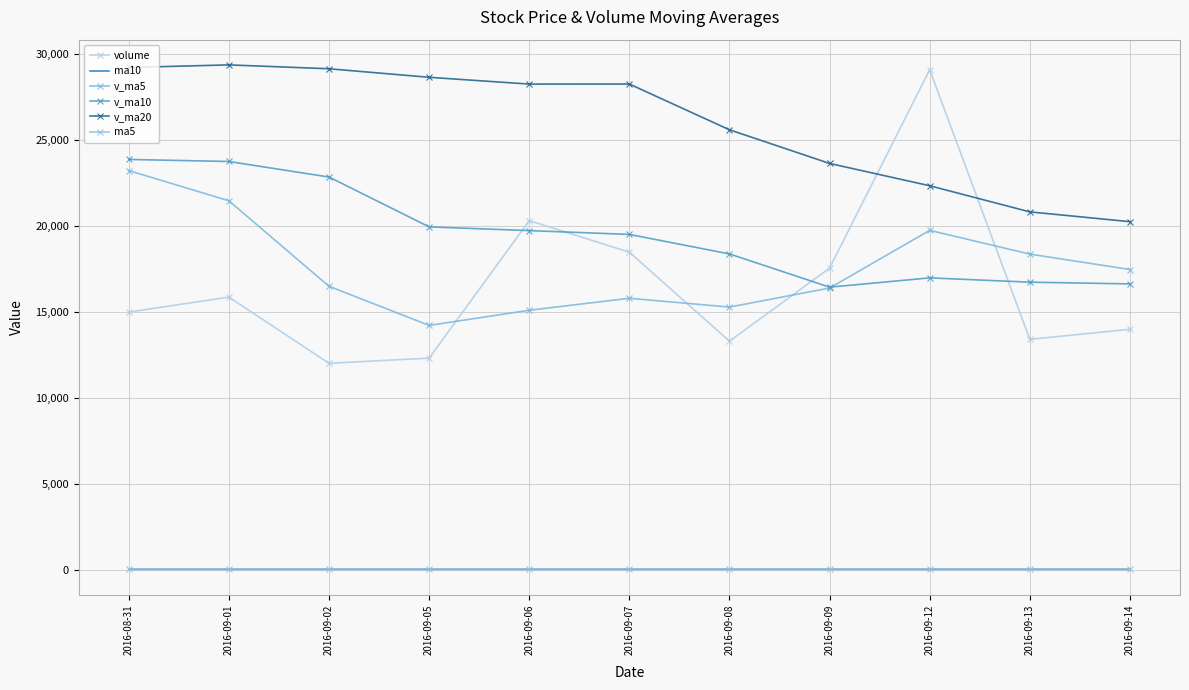

What position from the right is 2016-09-14?

1